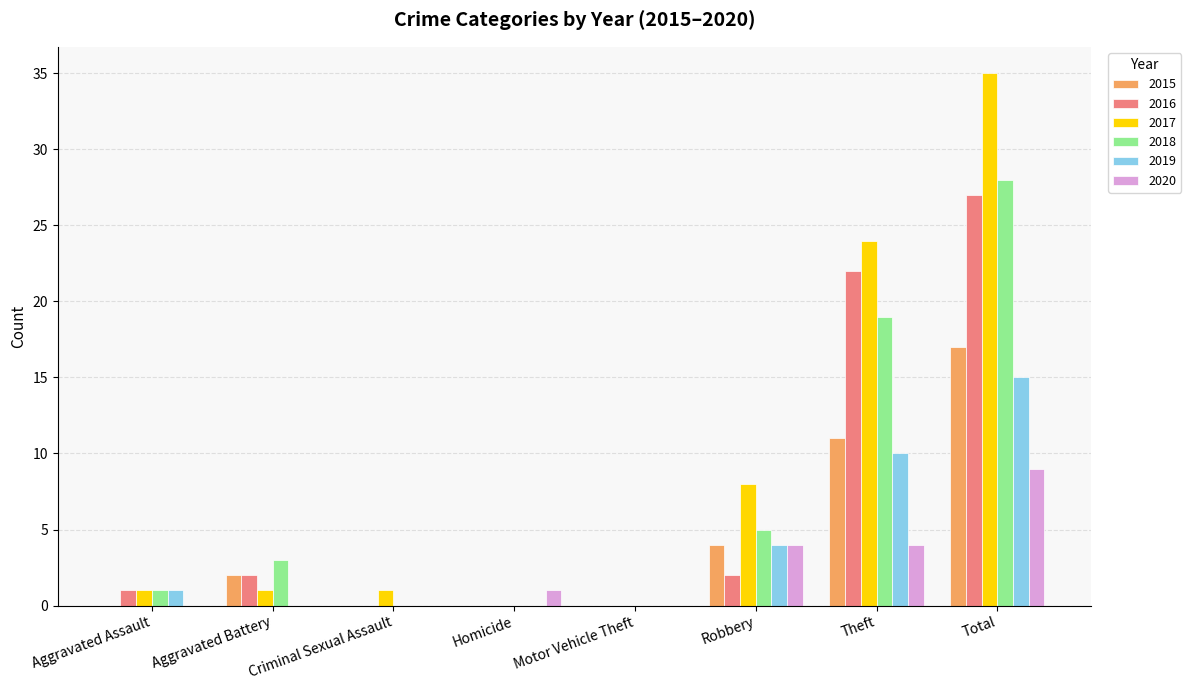

Count the 2015 values in the range 0 to 11.

7